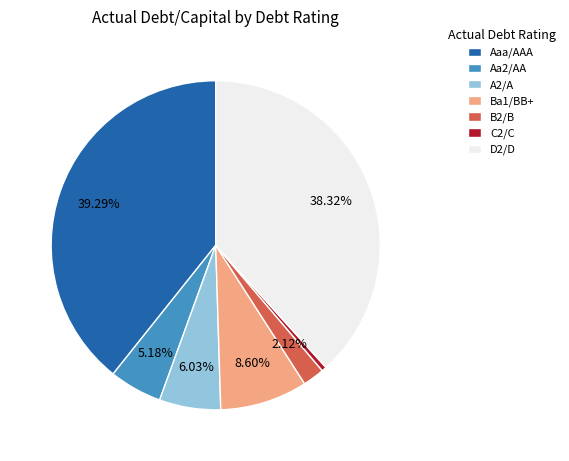

Does Ba1/BB+ account for over 50% of the chart?

No